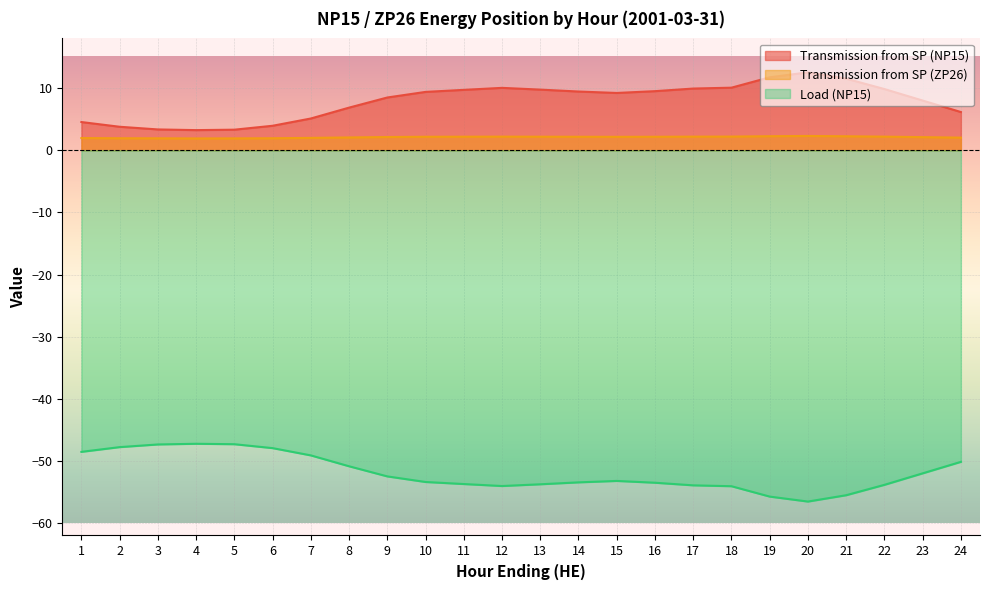

Is the value of Transmission from SP (NP15) at 14 greater than the value of Load (NP15) at 24?

Yes